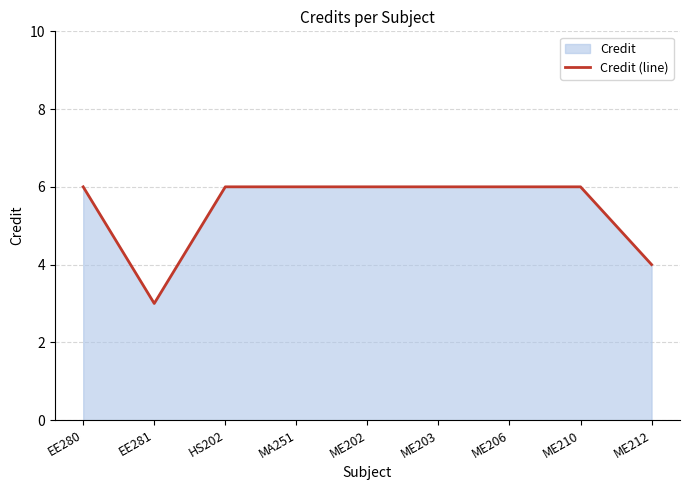

What is the sum of the values at HS202 and ME212?

10